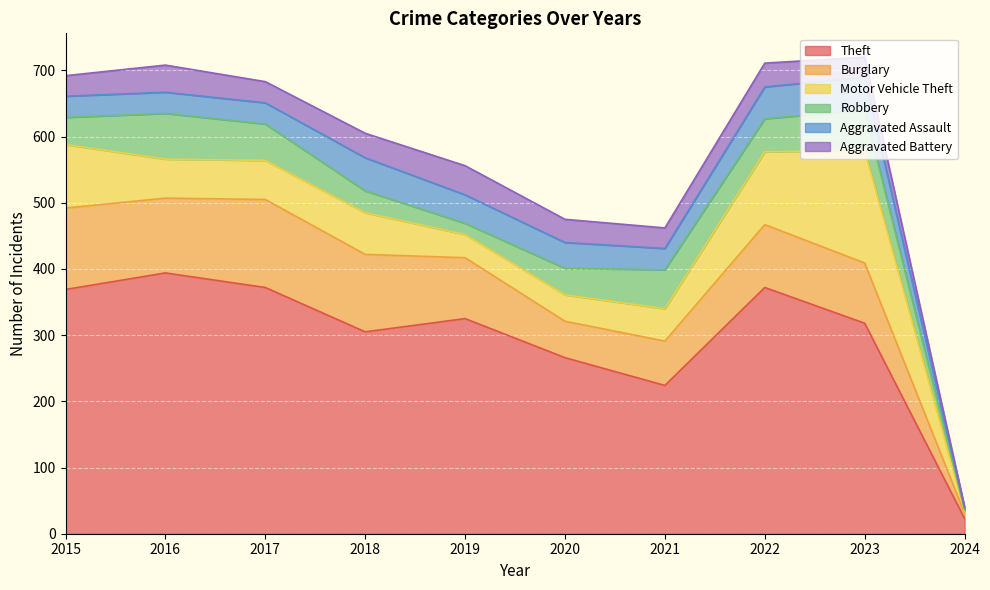

At 2020, list the series in order from largest to smallest.

Theft, Burglary, Motor Vehicle Theft, Robbery, Aggravated Assault, Aggravated Battery